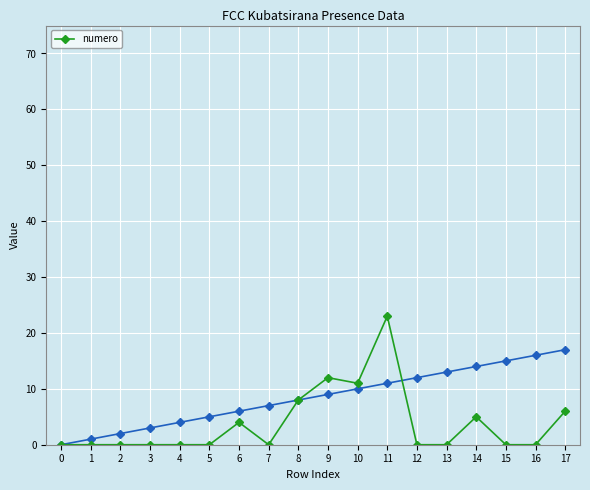

What is the change in value from 9 to 11?

+11